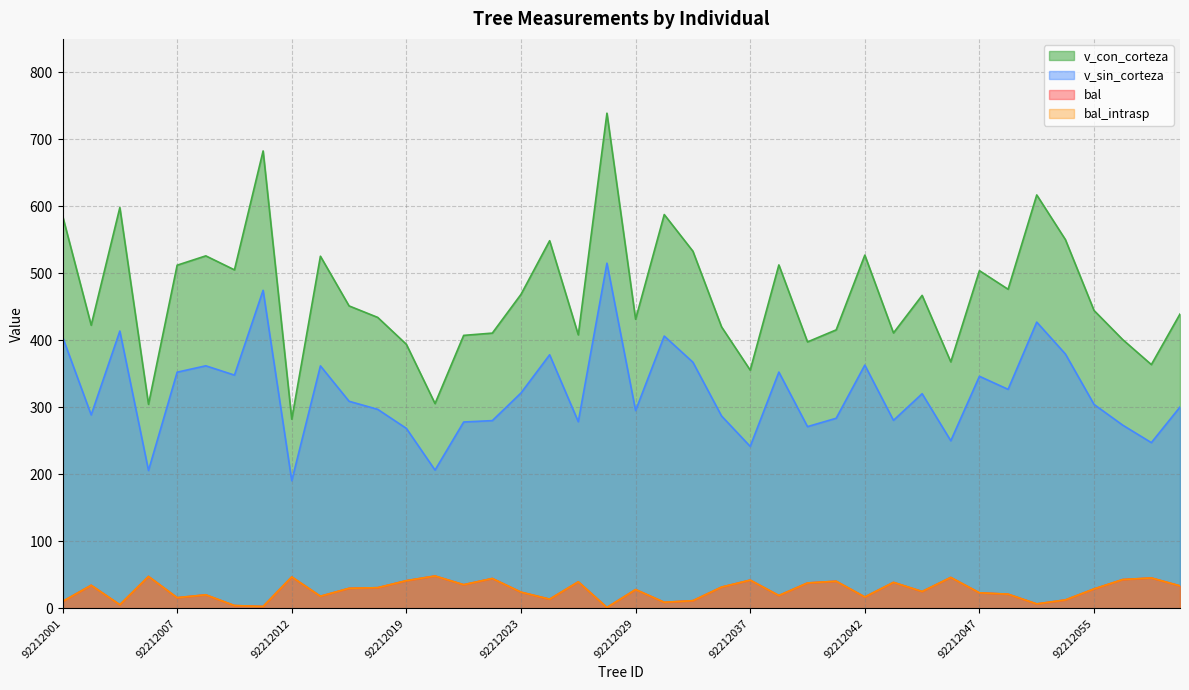

Rank the series at 92212025 from highest to lowest value.

v_con_corteza, v_sin_corteza, bal, bal_intrasp